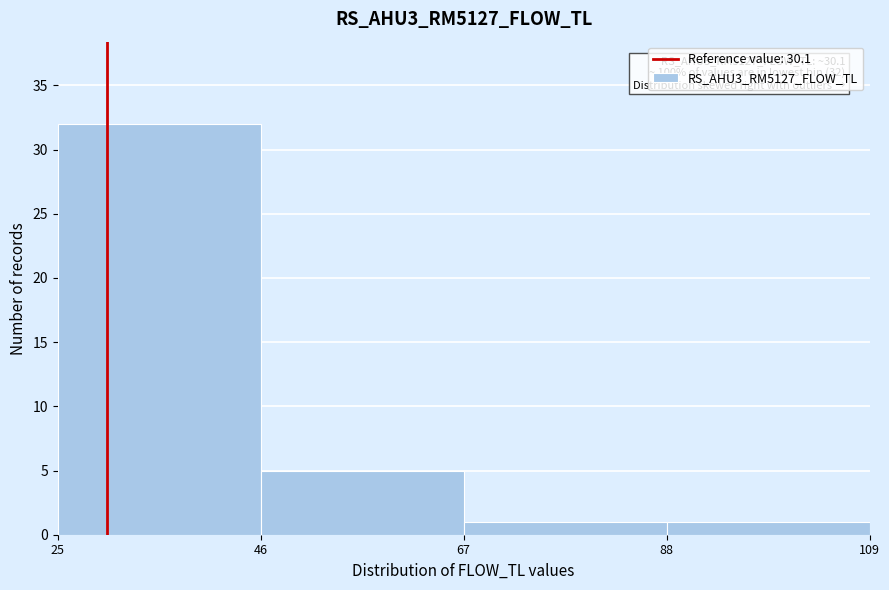

Over which range of the x-axis is the bar tallest?

25 to 46